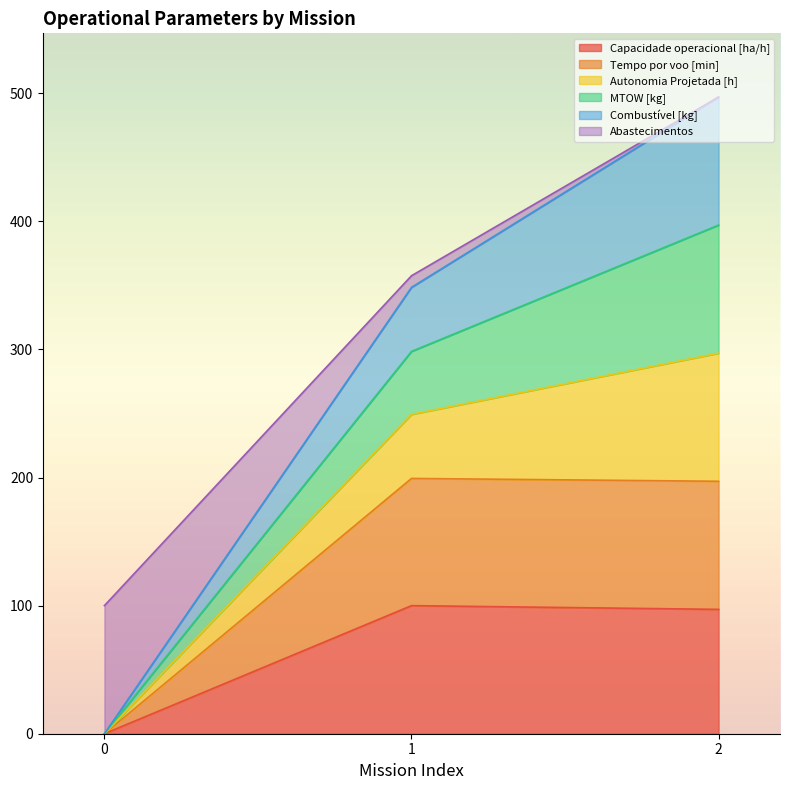

What is the value of the Tempo por voo [min] point at the 3rd from the left?

197.1